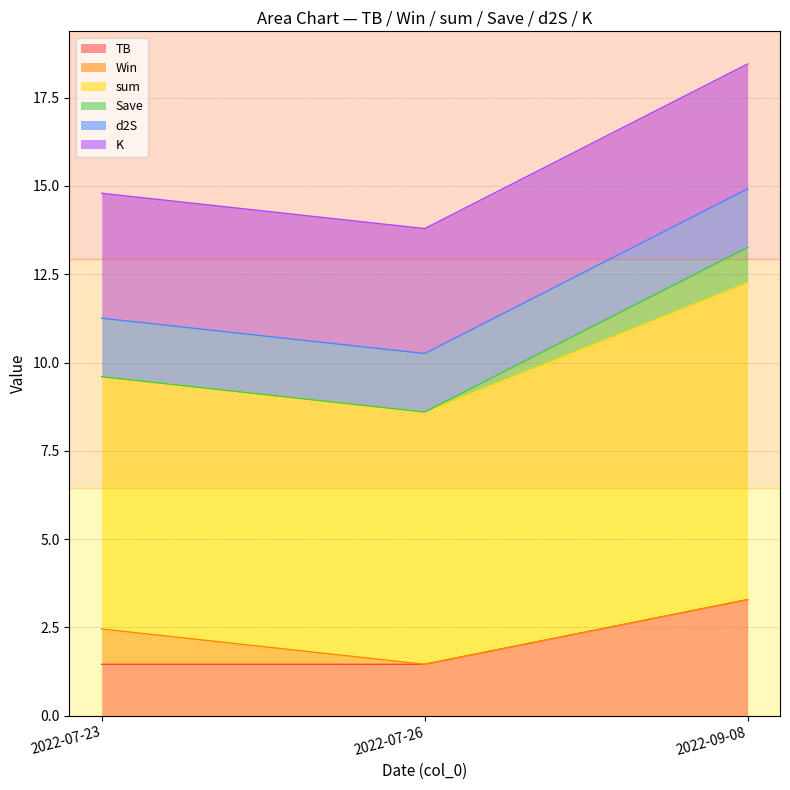

What is the label of the 2nd point from the left?

2022-07-26